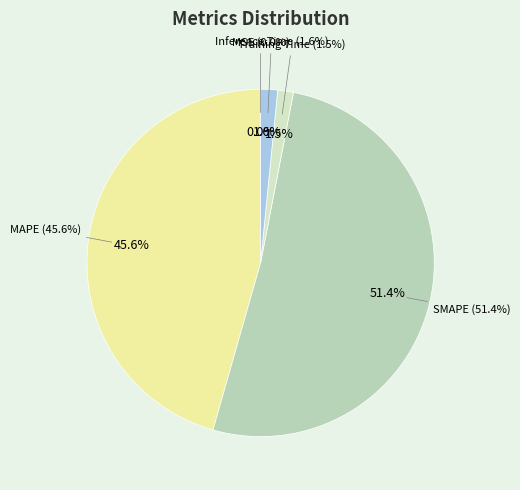

The Inference Time slice represents 10% of the pie. True or false?

False